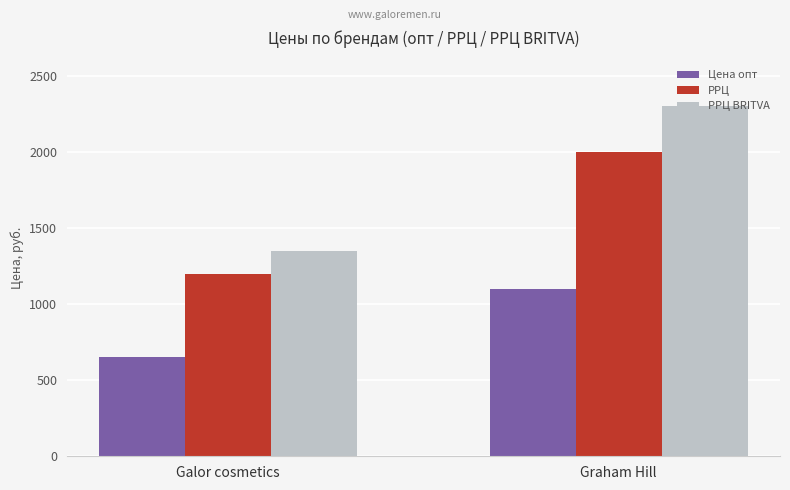

What is the label of the 1st bar from the right?

Graham Hill